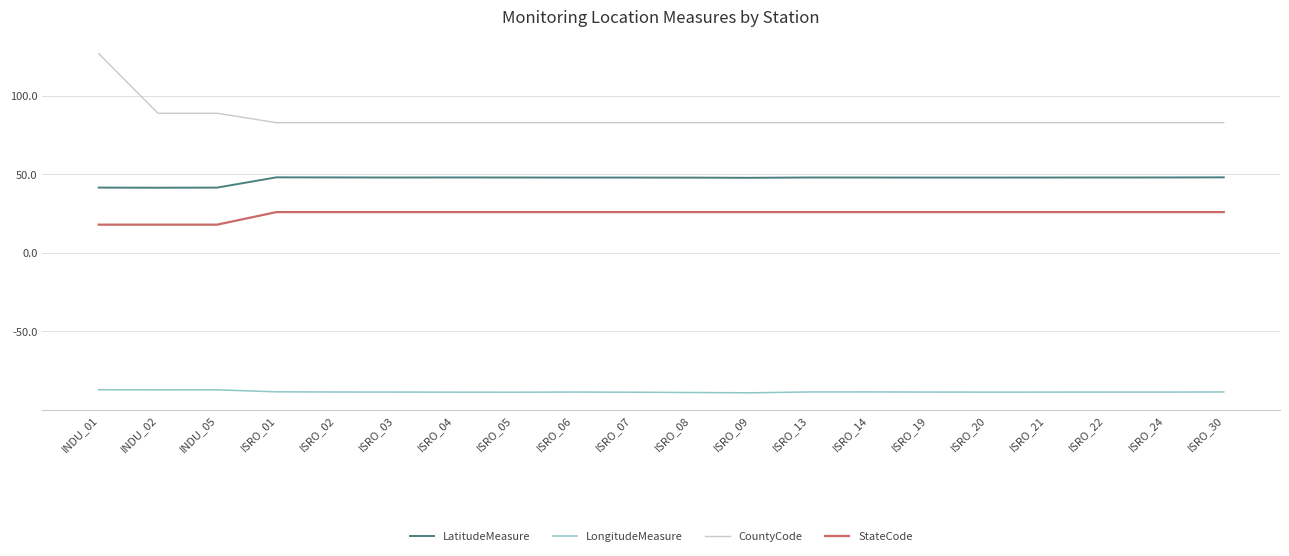

Which series has the largest total across all categories?

CountyCode